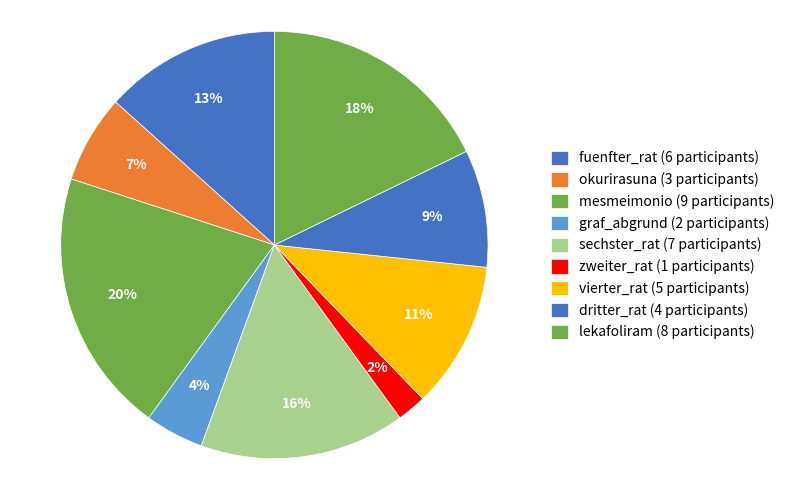

How many slices are in this pie chart?

9